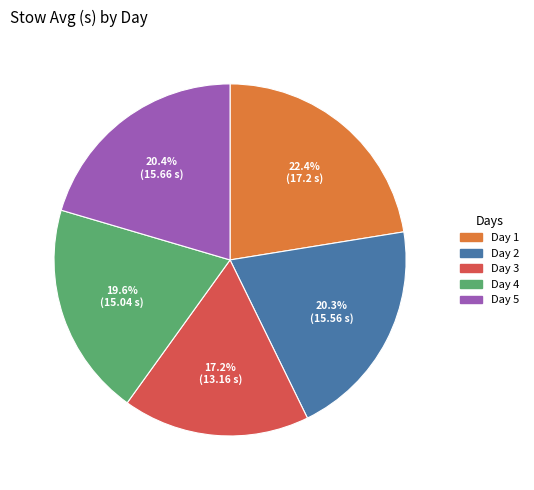

To the nearest percent, what is the combined percentage of Day 5 and Day 3?

38%